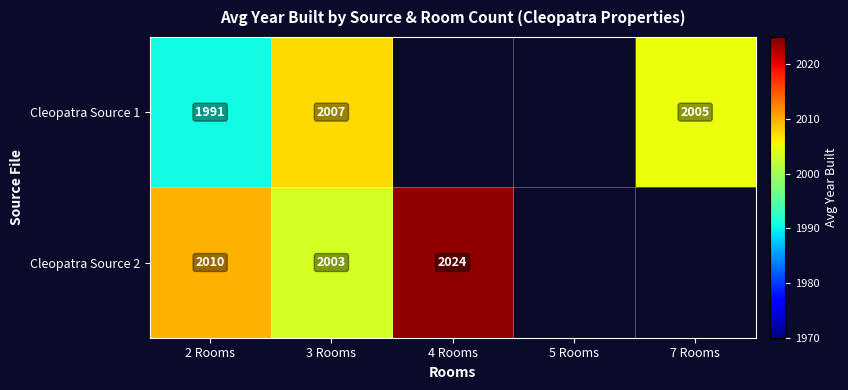

What is the minimum value shown in the chart?

1990.6